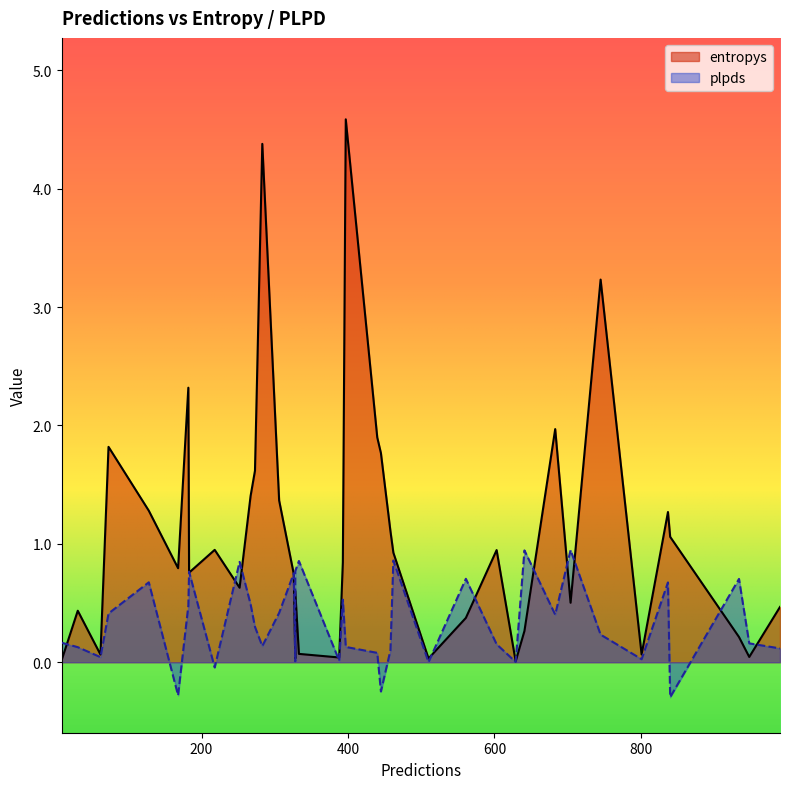

What are all the series names shown in the legend?

entropys, plpds